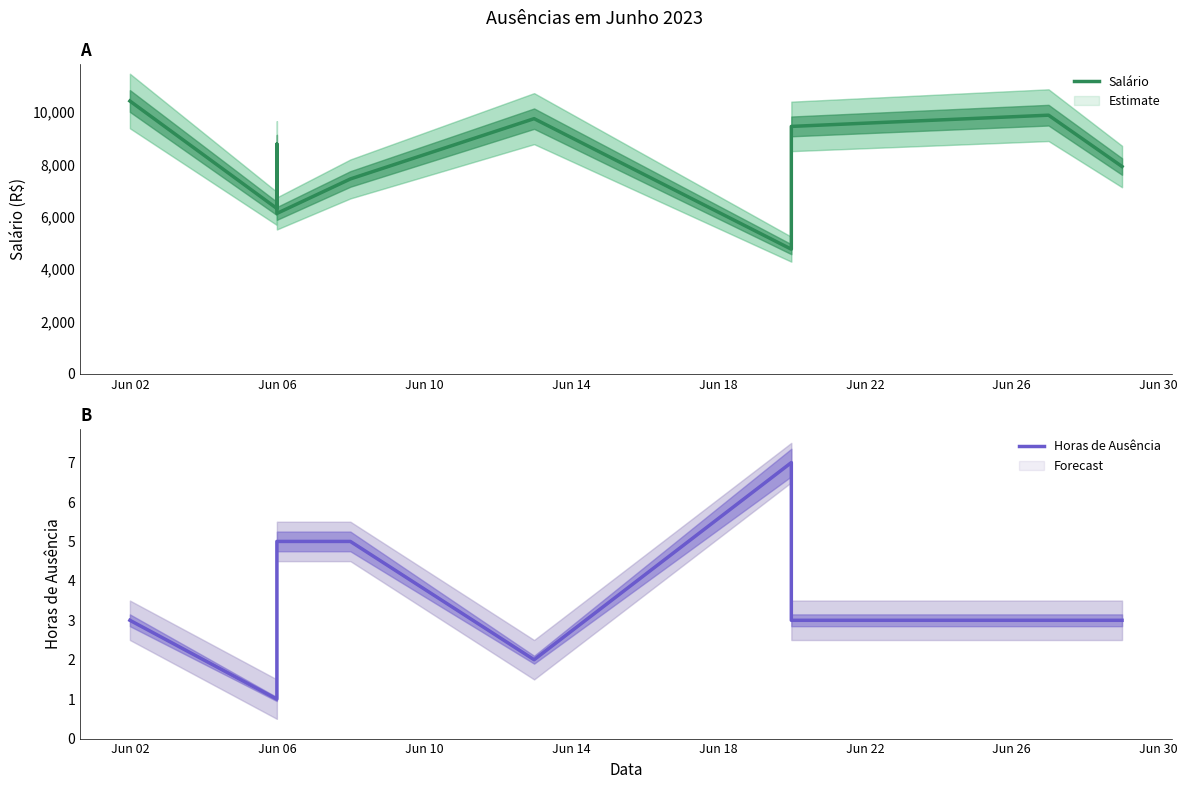

True or false: Horas de Ausência has more than 0 points higher than both neighbors.

True